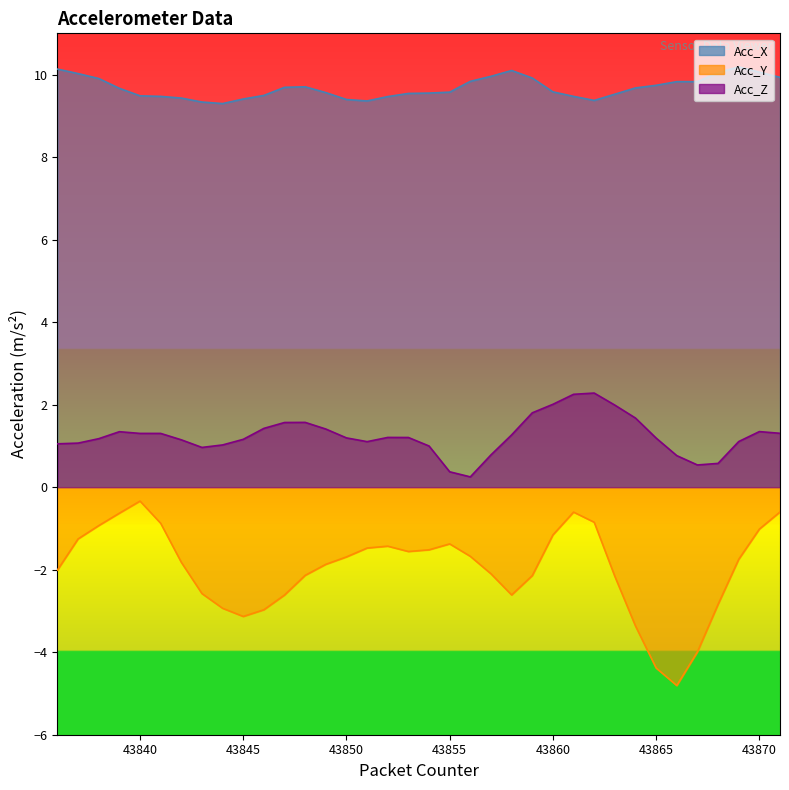

Count the number of data series in this chart.

3